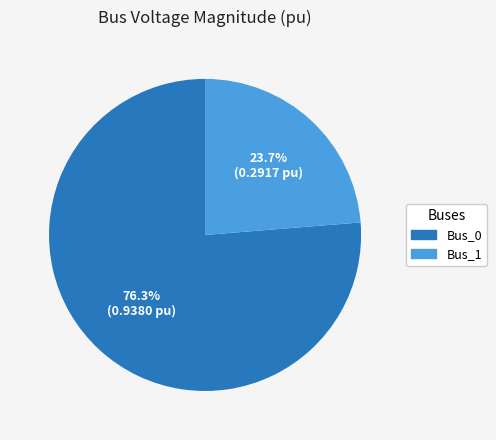

Is there any slice that represents more than half of the pie?

Yes